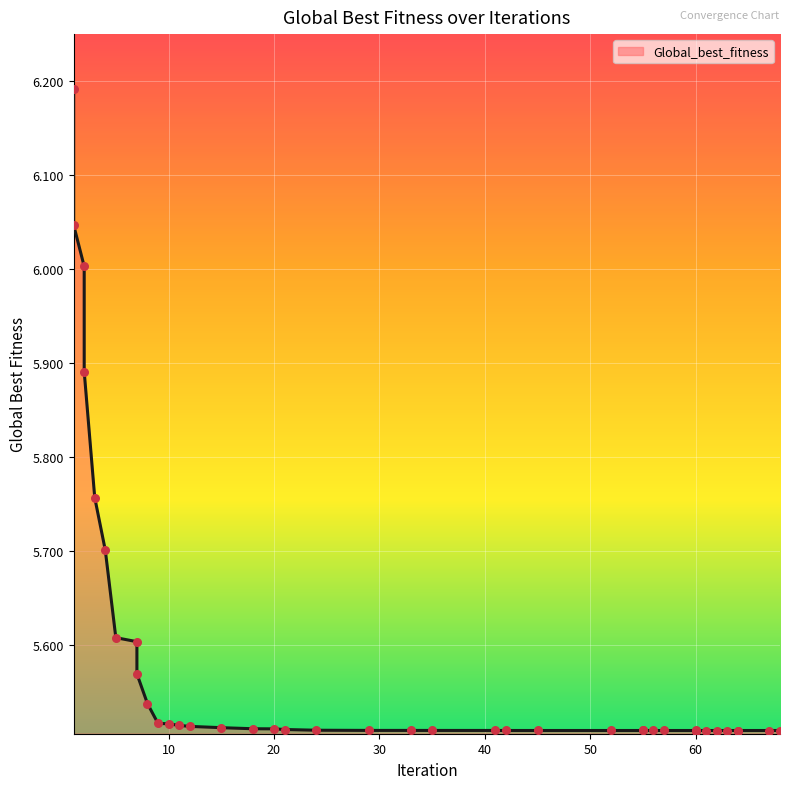

What is the ratio of the value at 4 to the value at 7?

1.0